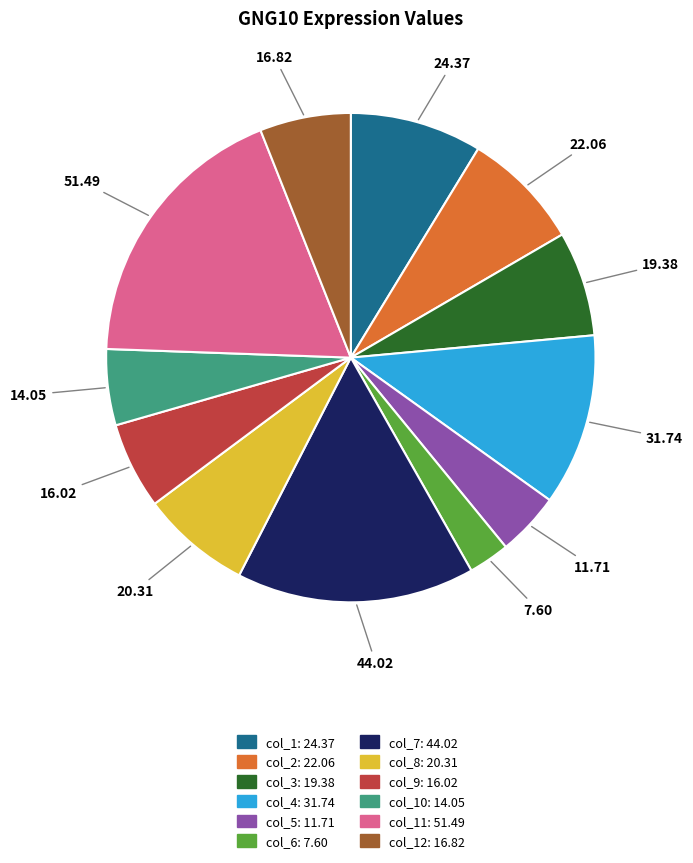

Does any single category account for the majority?

No